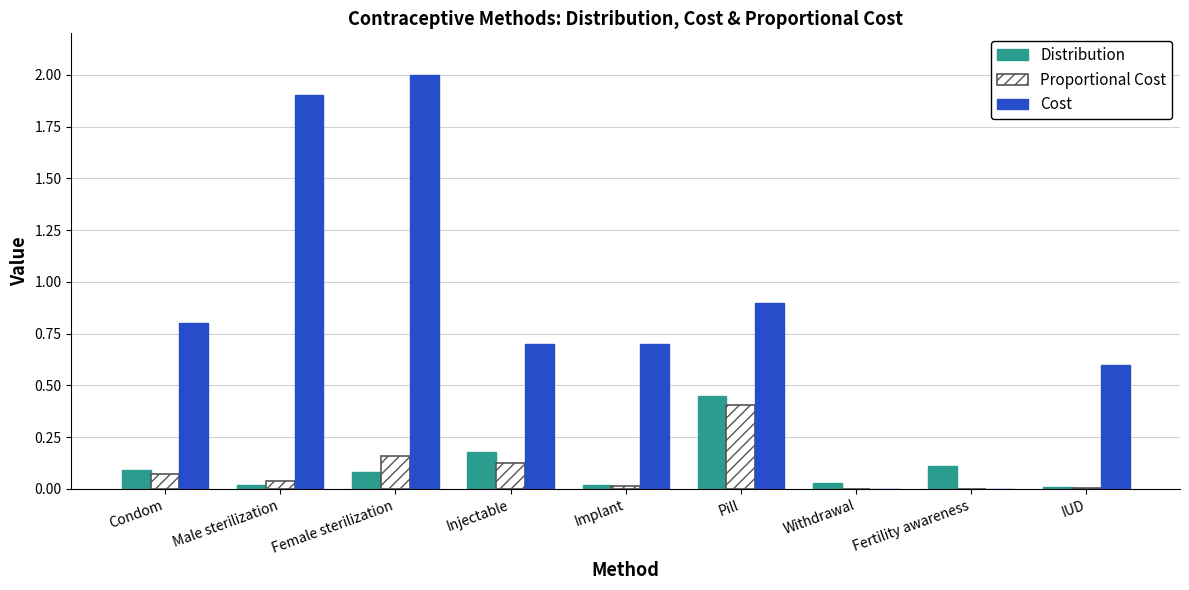

What is the sum of all Cost values?

7.6